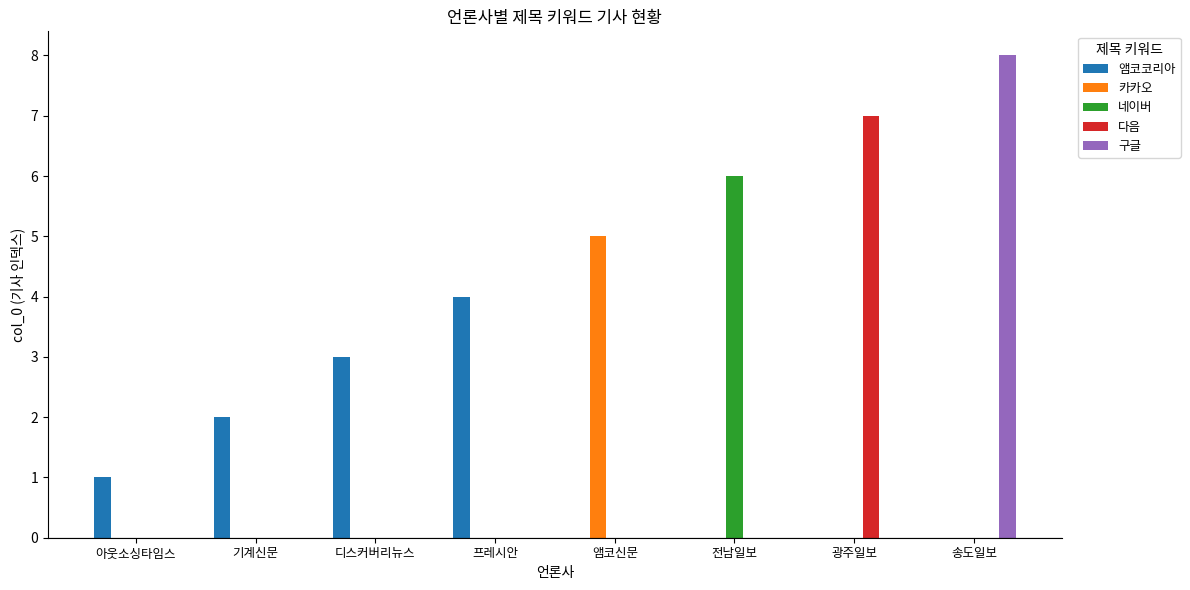

Reading left to right, transcribe all the data shown in this chart.

앰코코리아: 아웃소싱타임스=1	기계신문=2	디스커버리뉴스=3	프레시안=4	앰코신문=0	전남일보=0	광주일보=0	송도일보=0
카카오: 아웃소싱타임스=0	기계신문=0	디스커버리뉴스=0	프레시안=0	앰코신문=5	전남일보=0	광주일보=0	송도일보=0
네이버: 아웃소싱타임스=0	기계신문=0	디스커버리뉴스=0	프레시안=0	앰코신문=0	전남일보=6	광주일보=0	송도일보=0
다음: 아웃소싱타임스=0	기계신문=0	디스커버리뉴스=0	프레시안=0	앰코신문=0	전남일보=0	광주일보=7	송도일보=0
구글: 아웃소싱타임스=0	기계신문=0	디스커버리뉴스=0	프레시안=0	앰코신문=0	전남일보=0	광주일보=0	송도일보=8